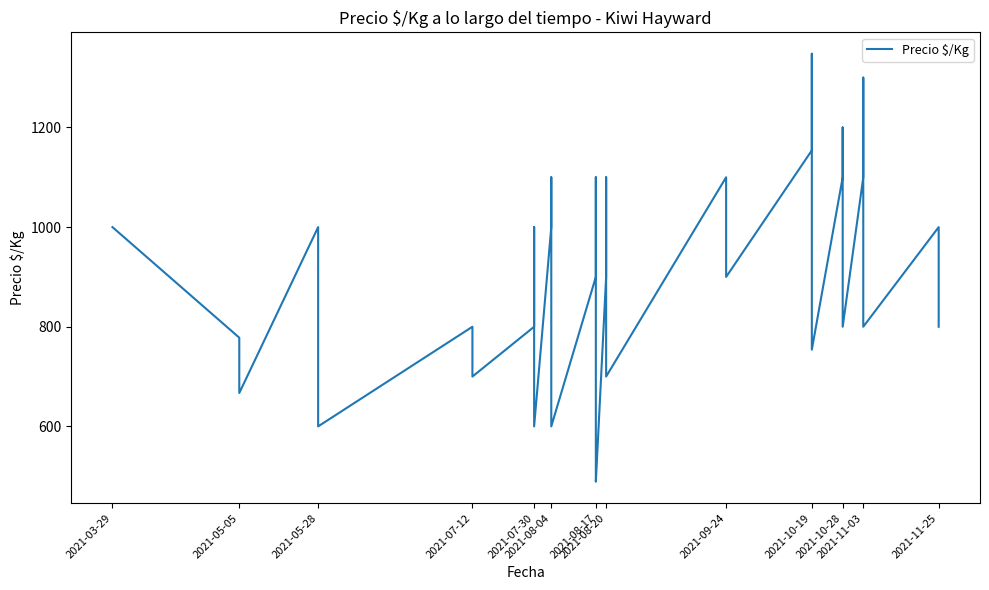

Is this an area chart (filled region under the line)?

No